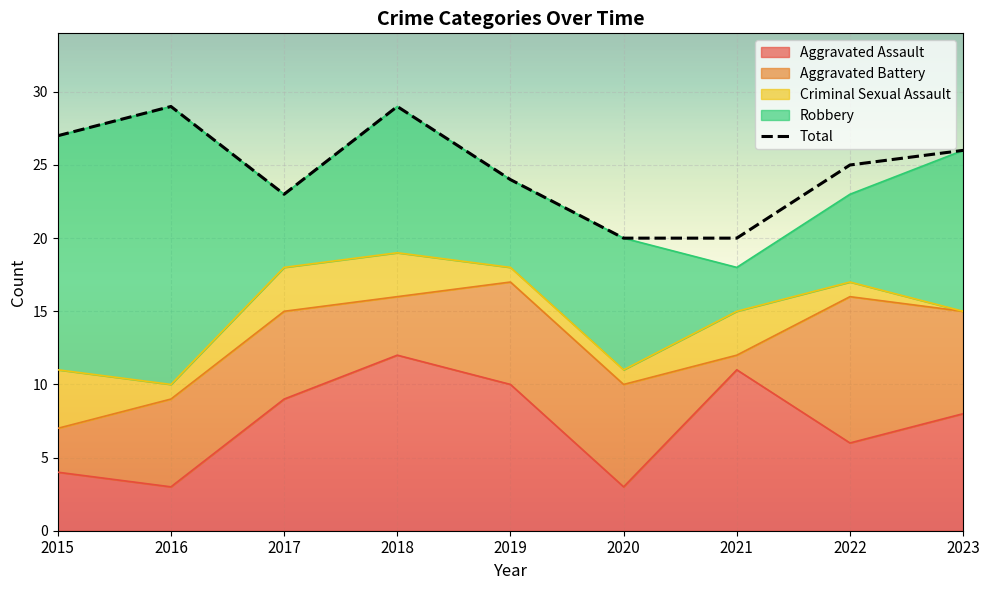

Rank the categories by value from highest to lowest.

2016, 2018, 2015, 2023, 2022, 2019, 2017, 2020, 2021